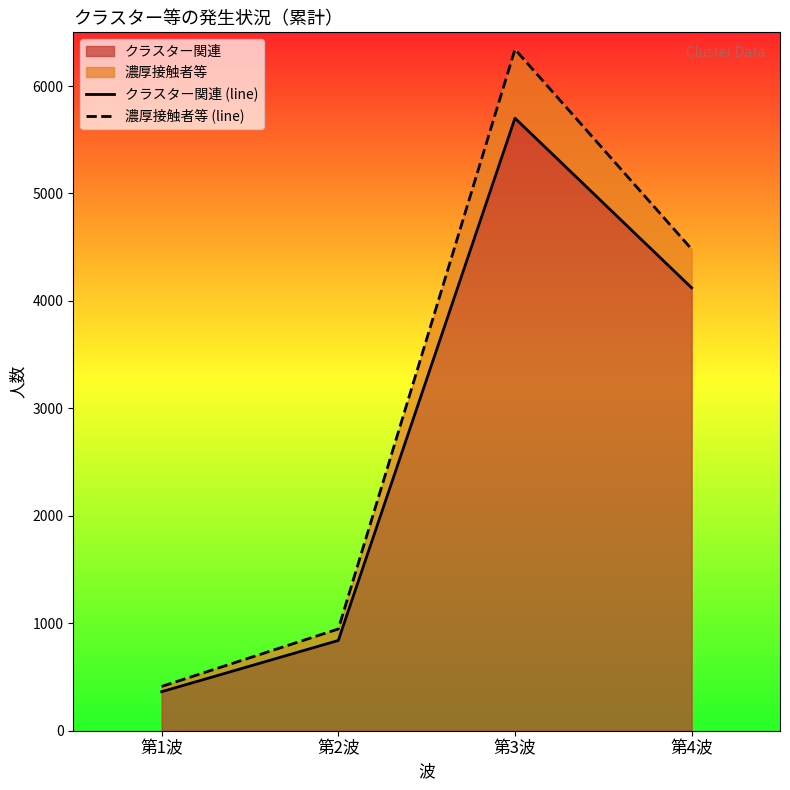

What is the difference between the maximum and minimum values in the 濃厚接触者等 (line) series?

5930